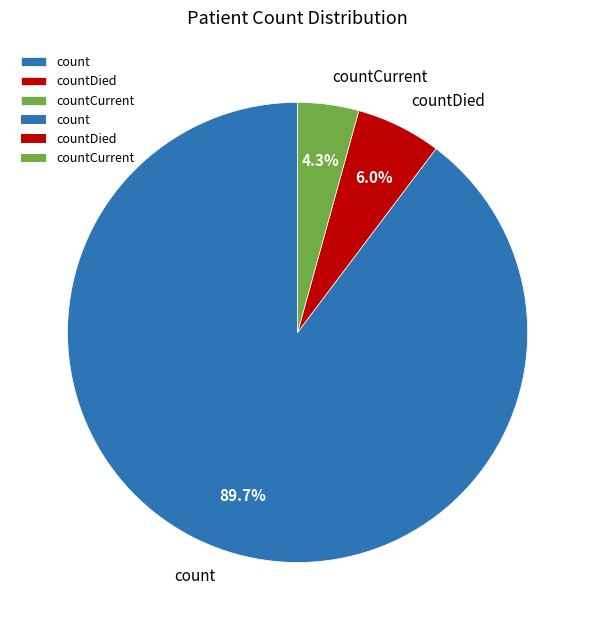

Which has a higher value, countDied or count?

count